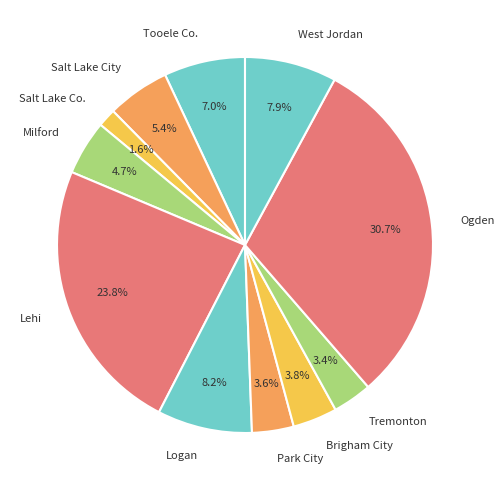

Which category has the smallest portion of the pie?

Salt Lake Co.